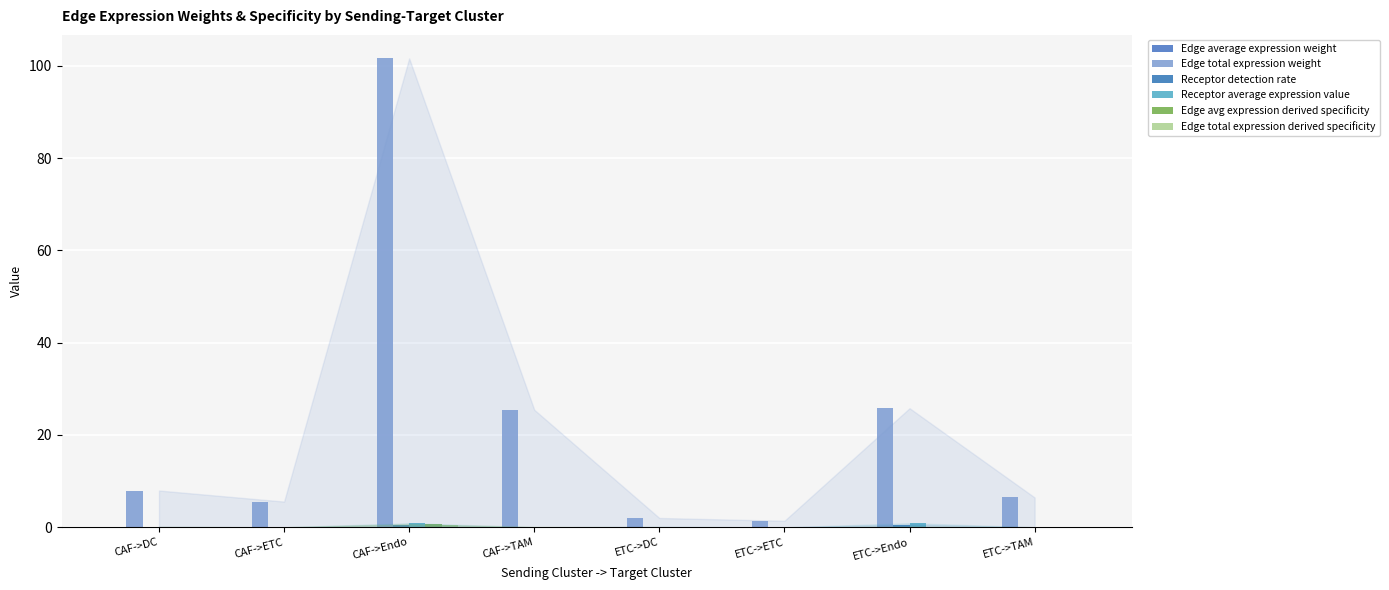

What position from the left is CAF->TAM?

4